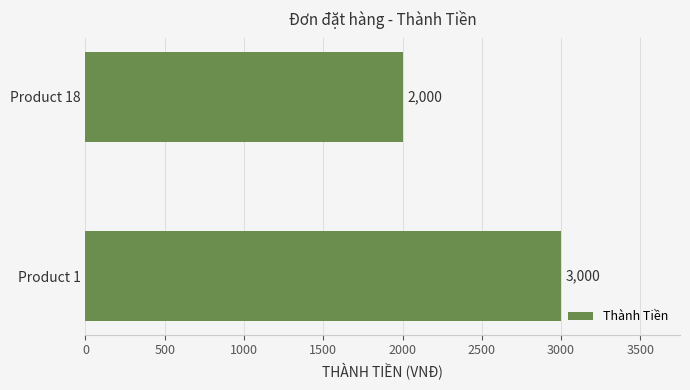

Rank the categories by value from lowest to highest.

Product 18, Product 1